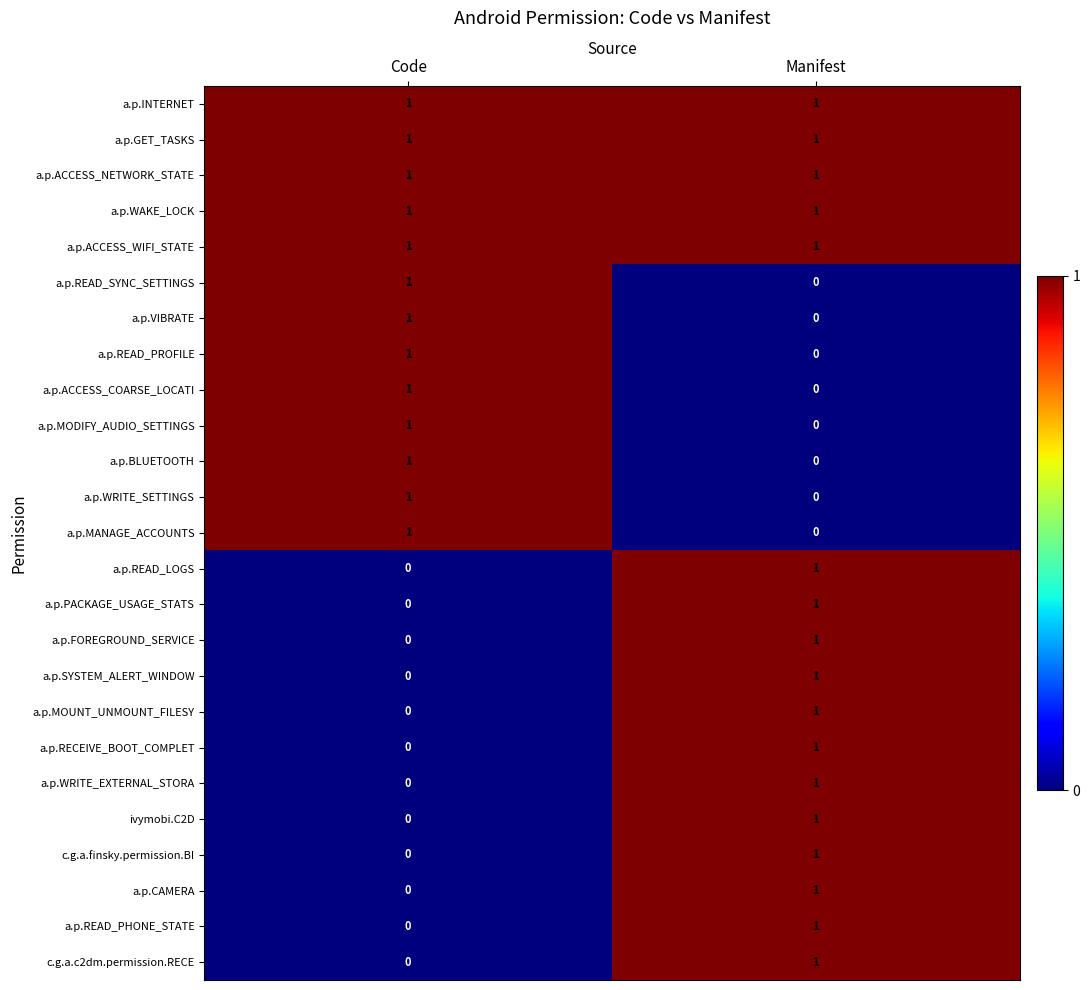

Which category has the highest value in the c.g.a.c2dm.permission.RECE series?

Manifest